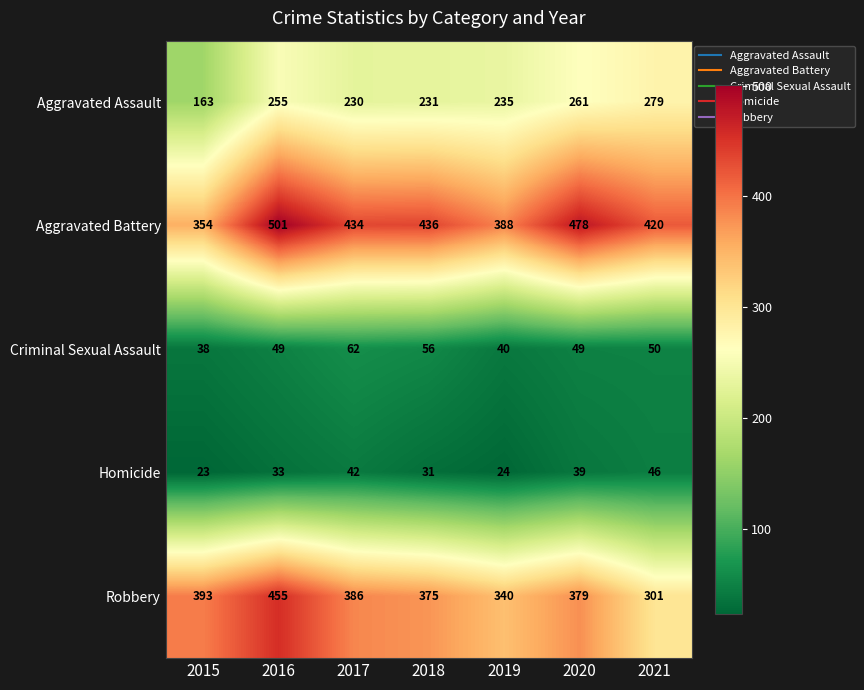

What is the smallest value displayed?

23